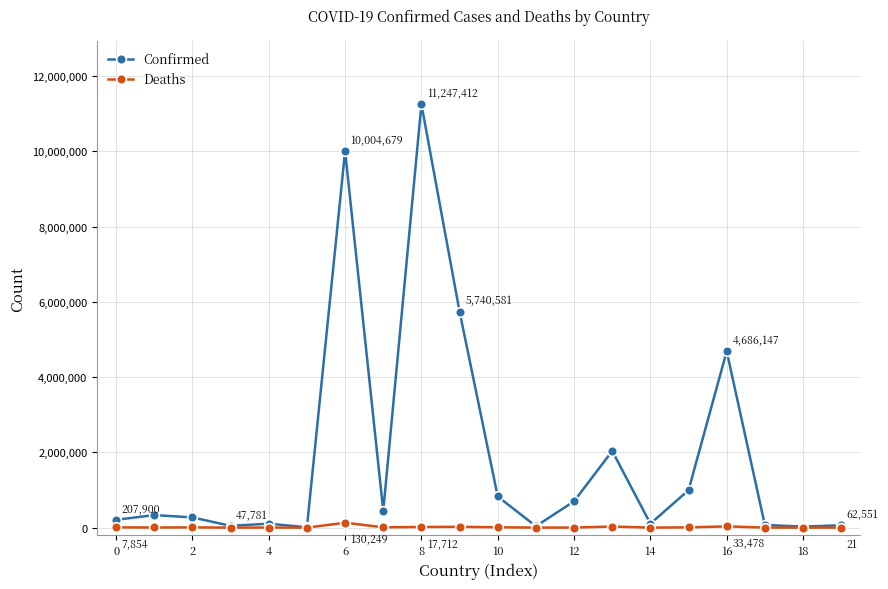

What is the value of the Confirmed point at the 15th from the left?

105905